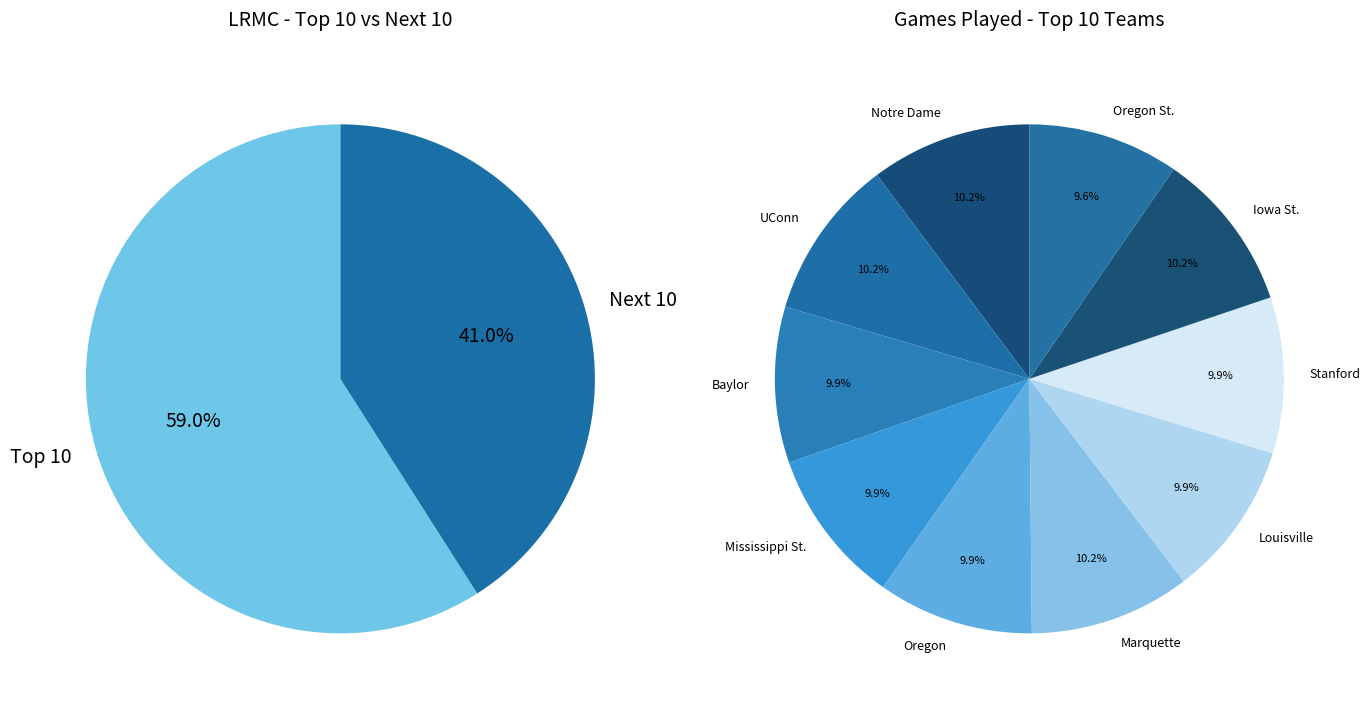

Count the number of slices in the pie.

10